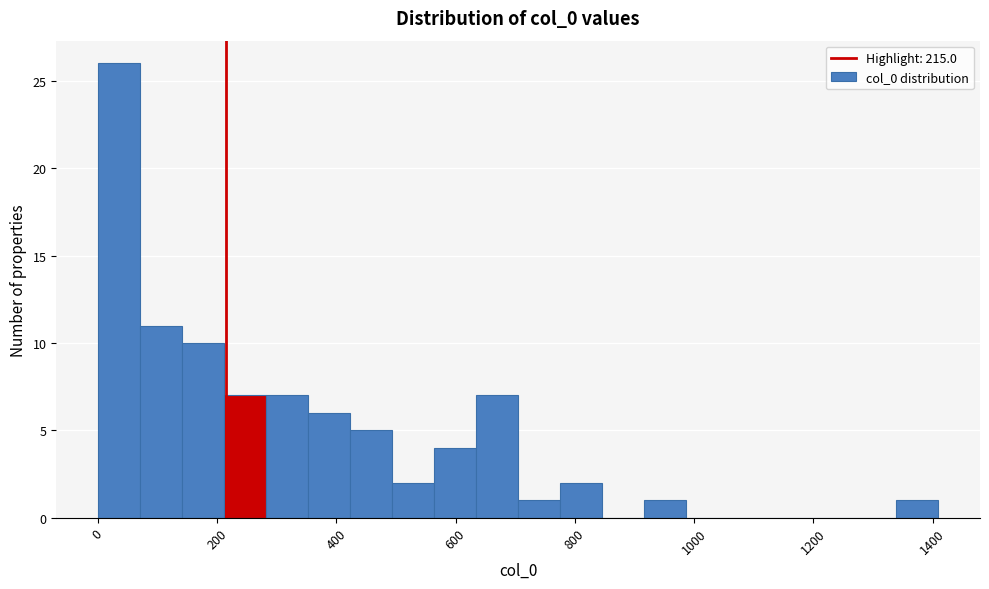

Around what value on the x-axis is the tallest bar? Give the approximate position of its centre, as read against the axis.

40